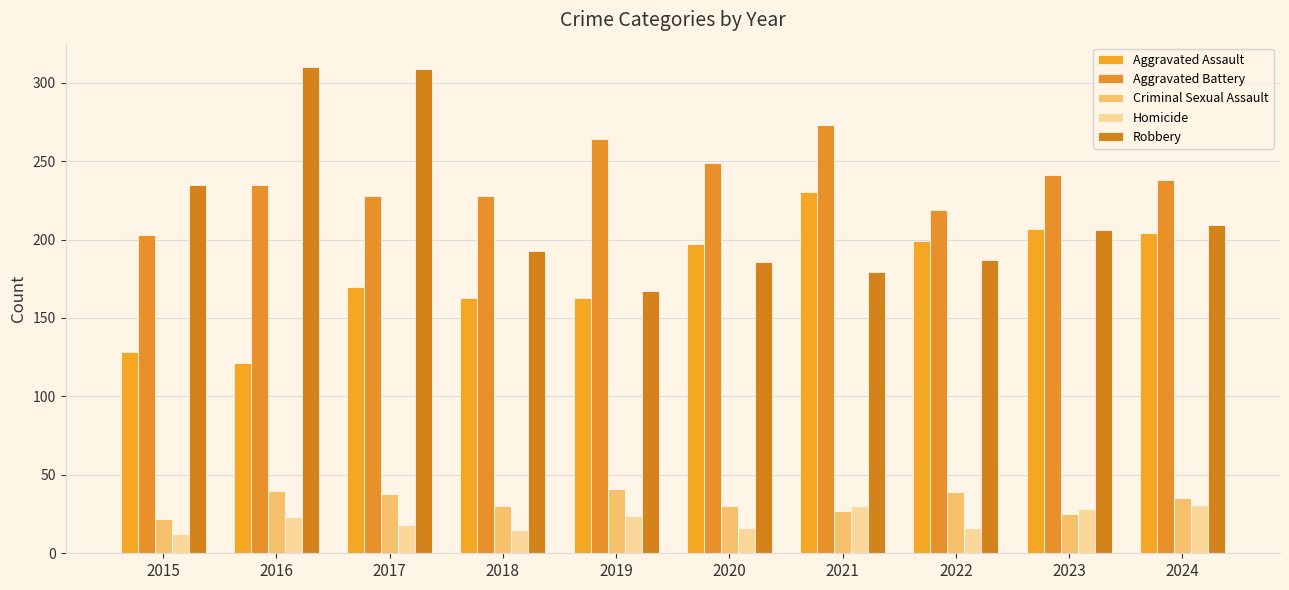

What is the difference between the second highest and minimum values in the Homicide series?

18